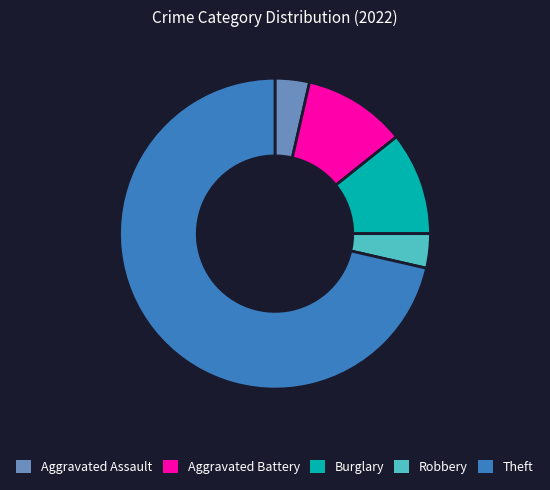

Which category has the biggest portion of the pie?

Theft